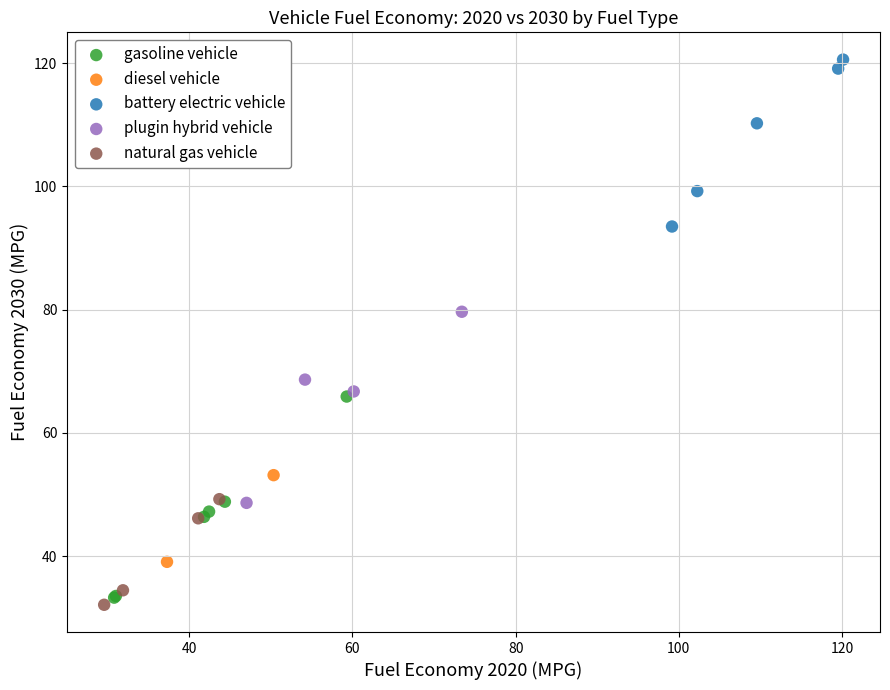

Which series contains the highest Y value?

battery electric vehicle